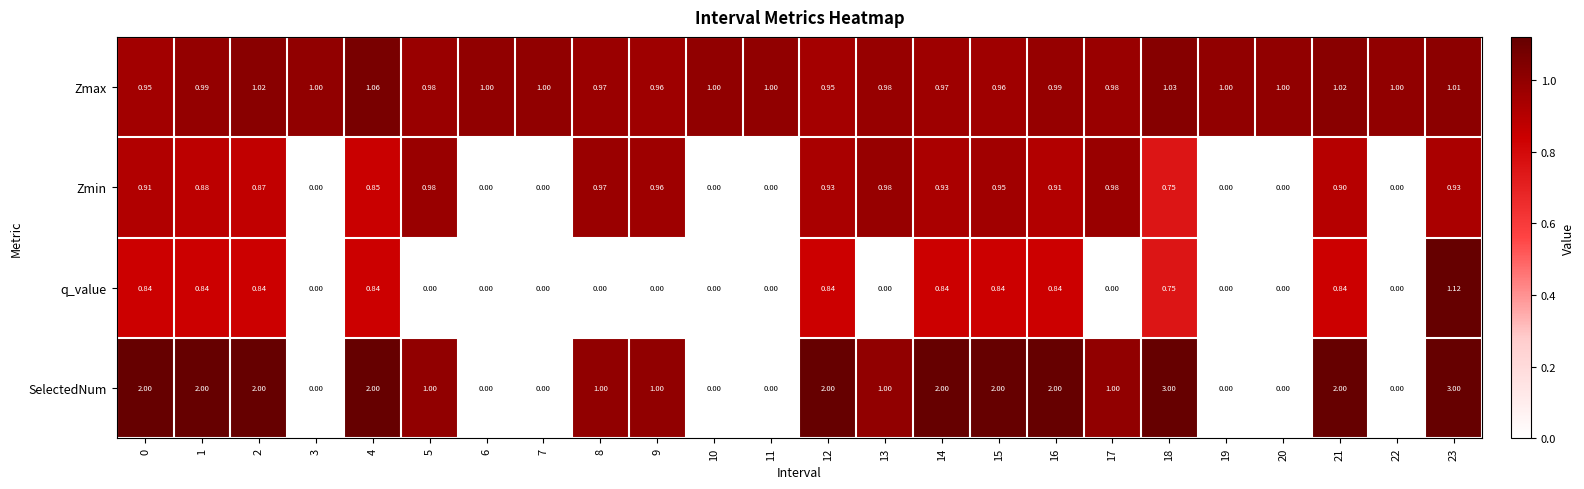

Which series has the widest spread of values?

SelectedNum